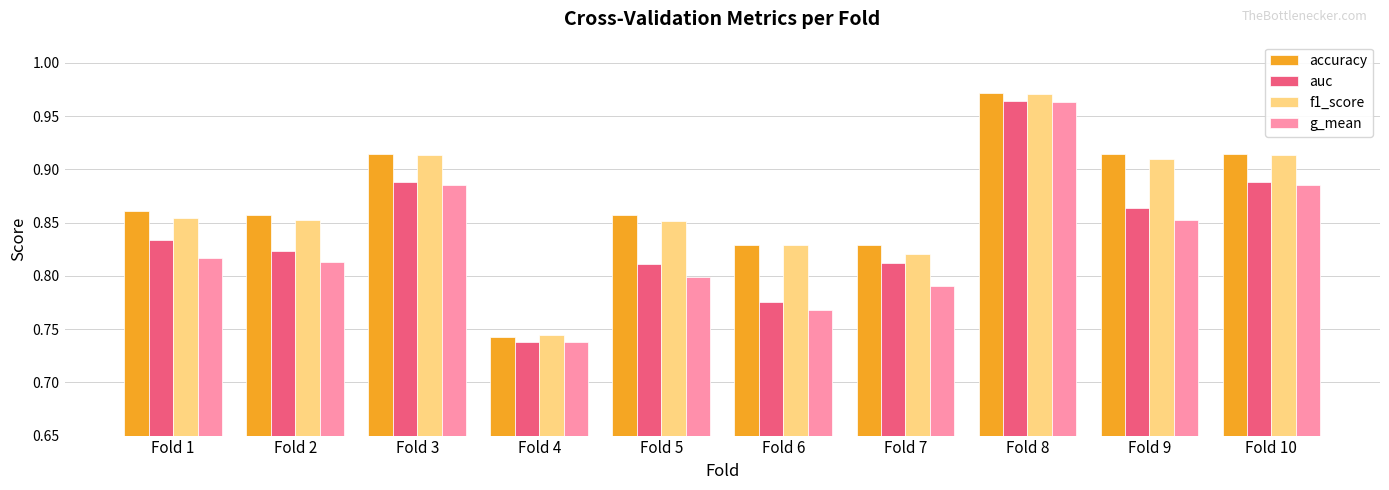

Which series has the largest range (max minus min)?

accuracy